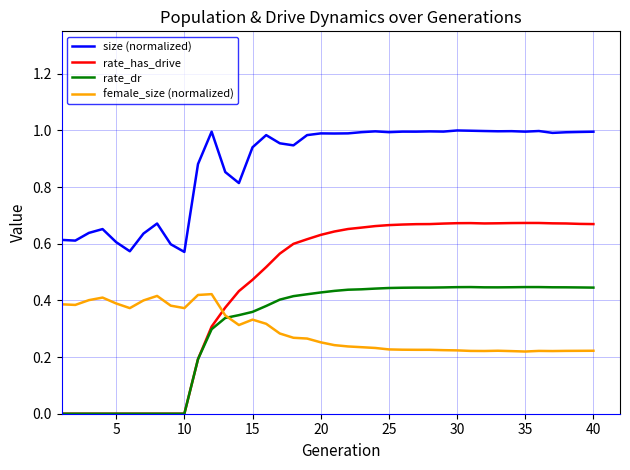

List the series in order of their peak value, lowest first.

female_size (normalized), rate_dr, rate_has_drive, size (normalized)